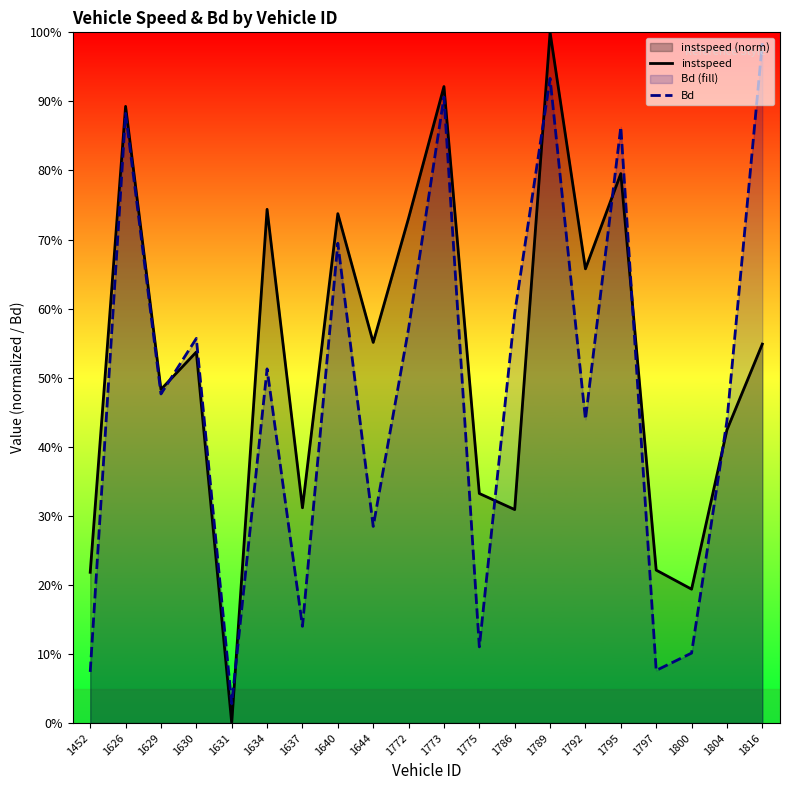

Where do Bd and instspeed first cross each other?

1629 and 1630